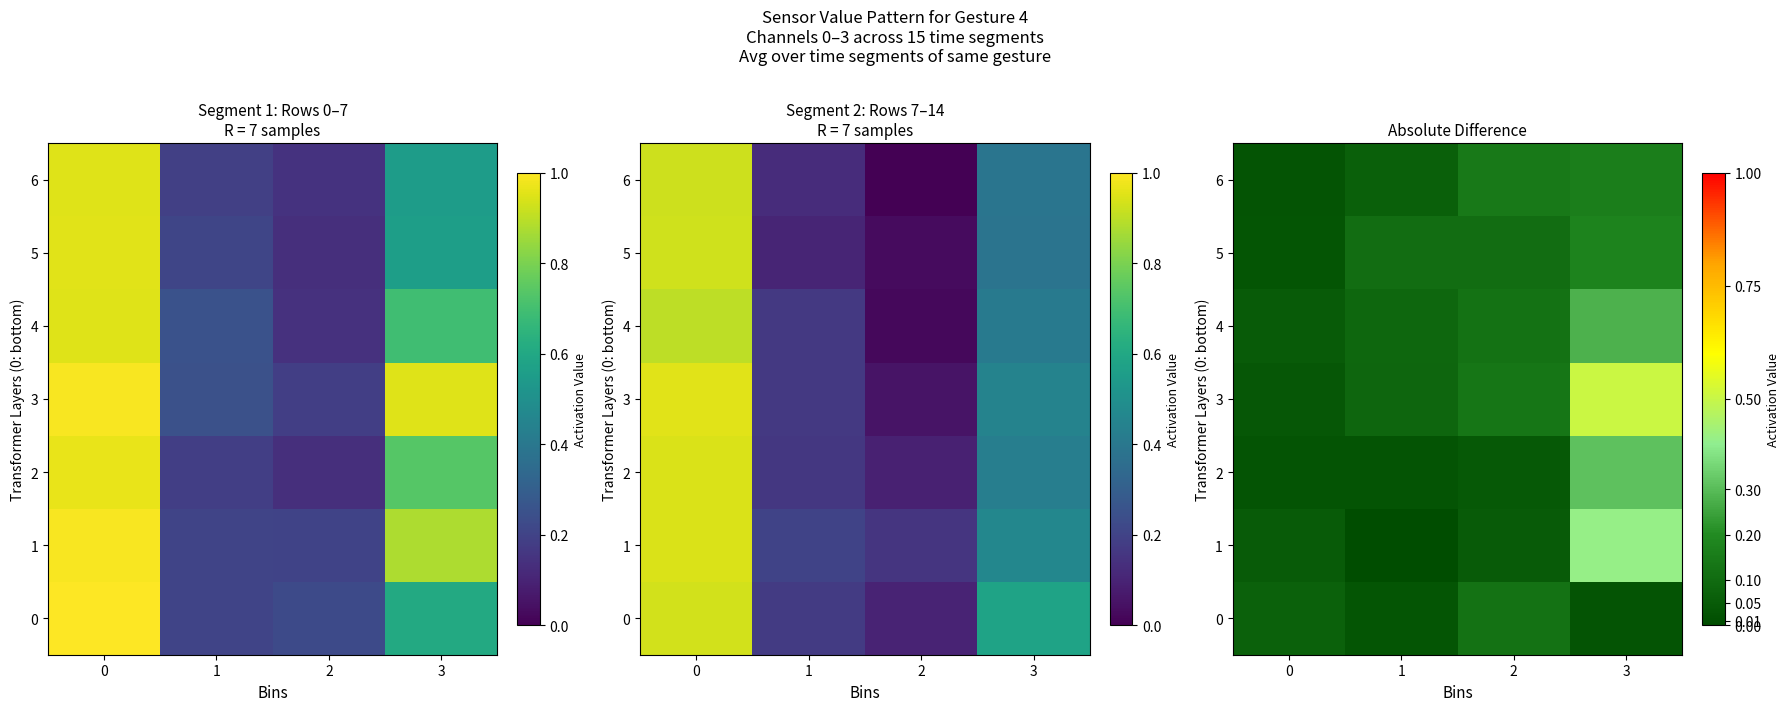

Count the number of categories in the chart.

4